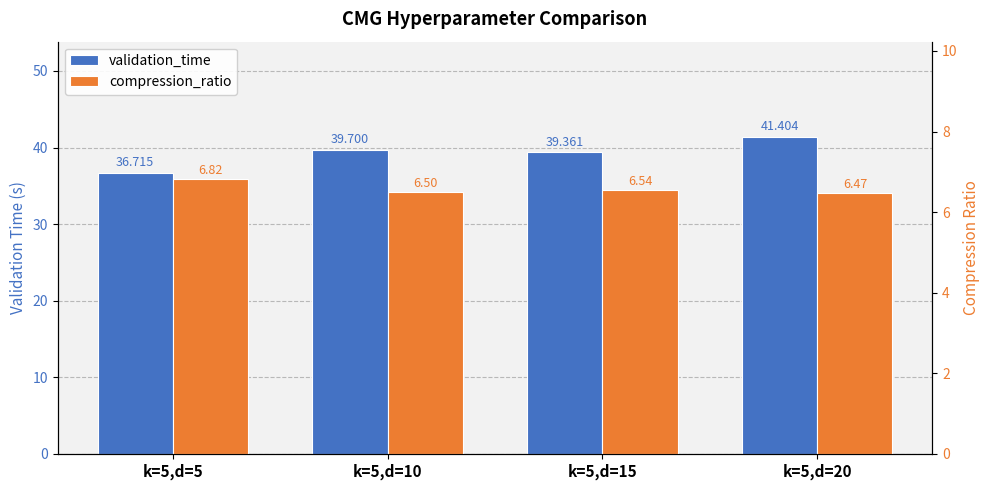

The validation_time series shows 41.4 at k=5,d=20. True or false?

True